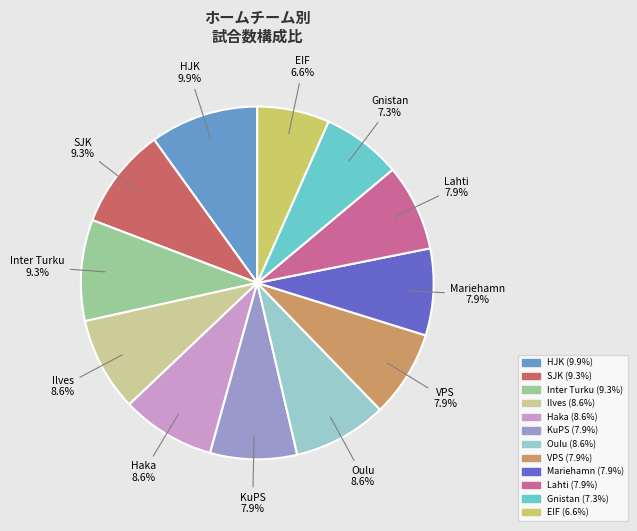

What portion of the pie excludes Inter Turku?

90.7%